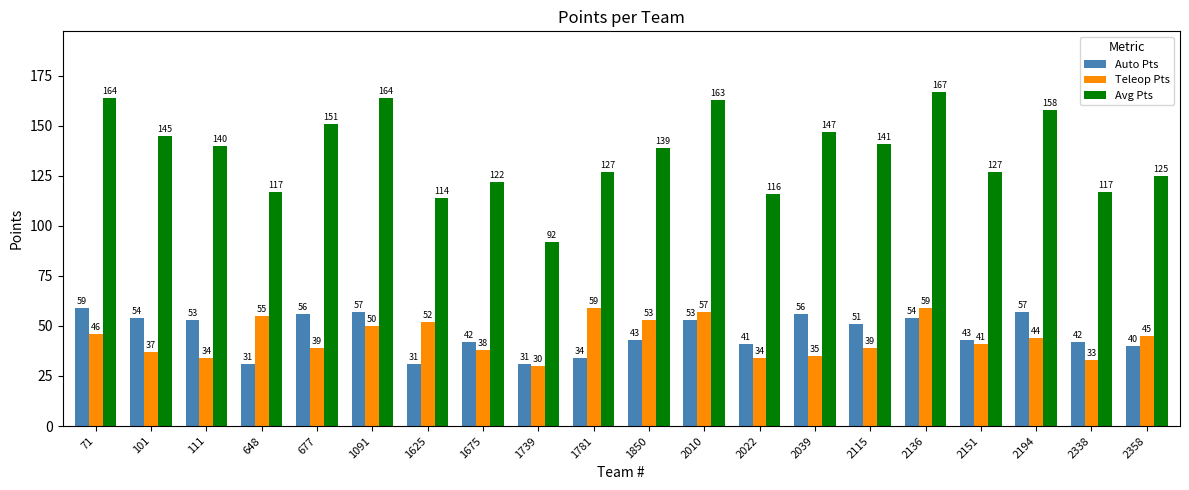

At which category is the sum across all series the highest?

2136